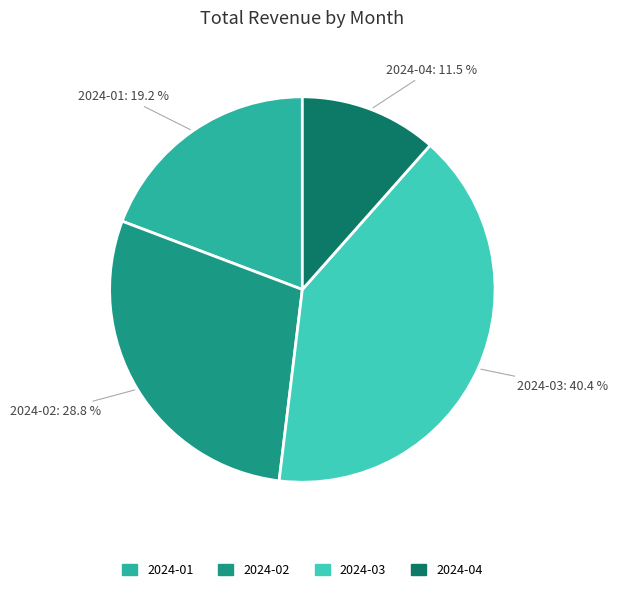

Between 2024-03 and 2024-04, which is larger?

2024-03